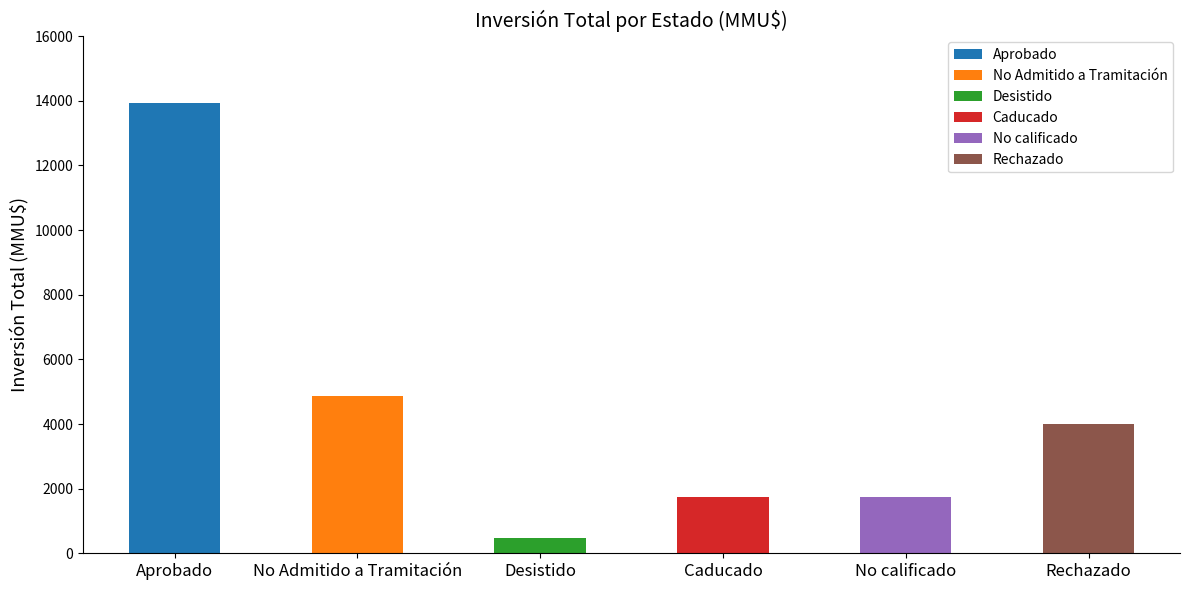

Are the bars horizontal?

No